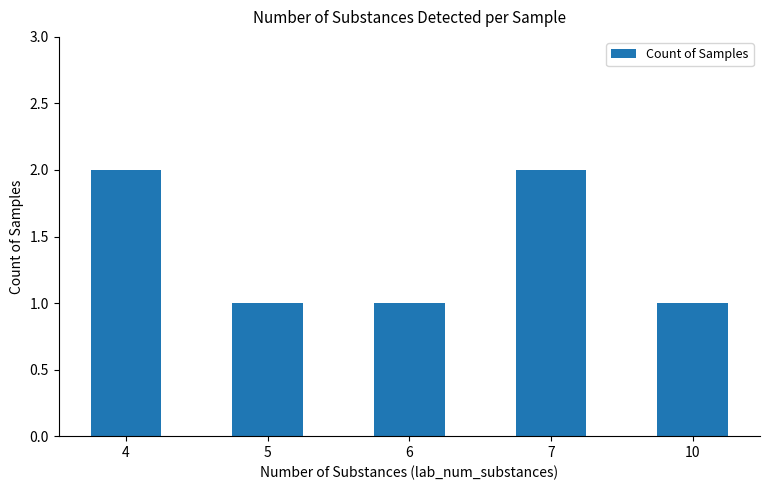

The value at 4 is 1. True or false?

False